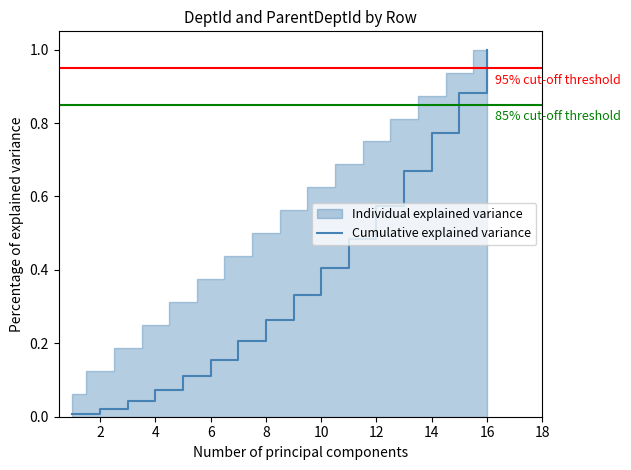

What value does the data have at 14?

0.9